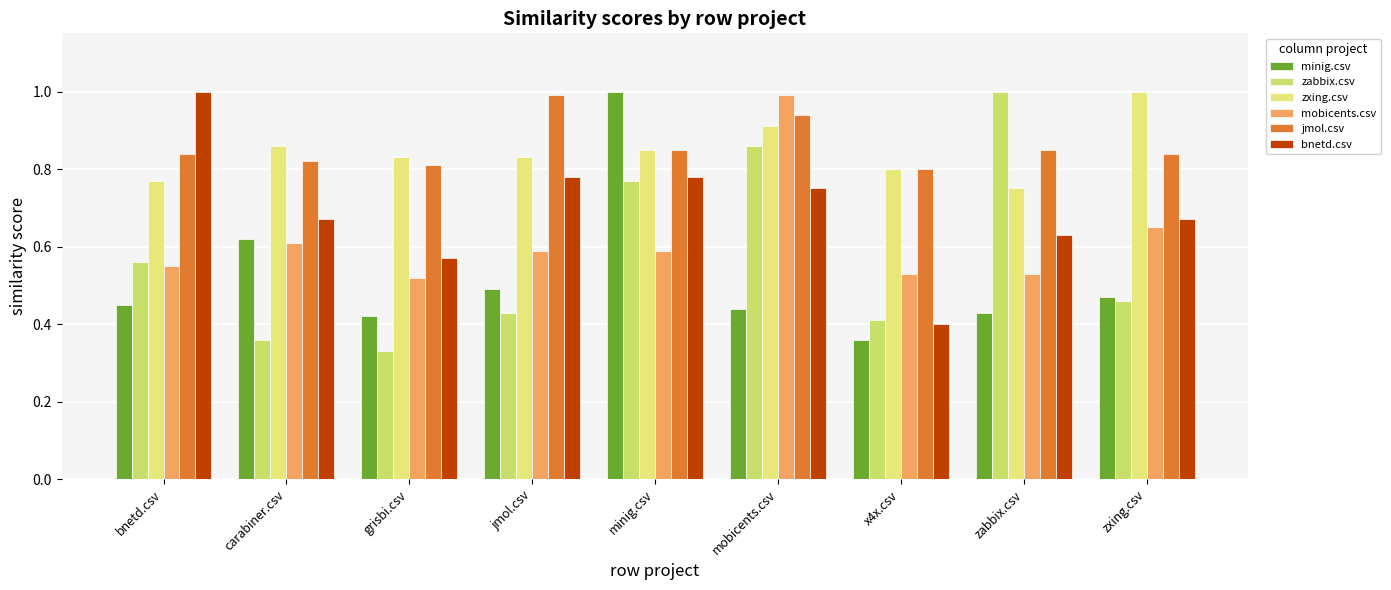

The value of mobicents.csv at zabbix.csv is 0.7. True or false?

False